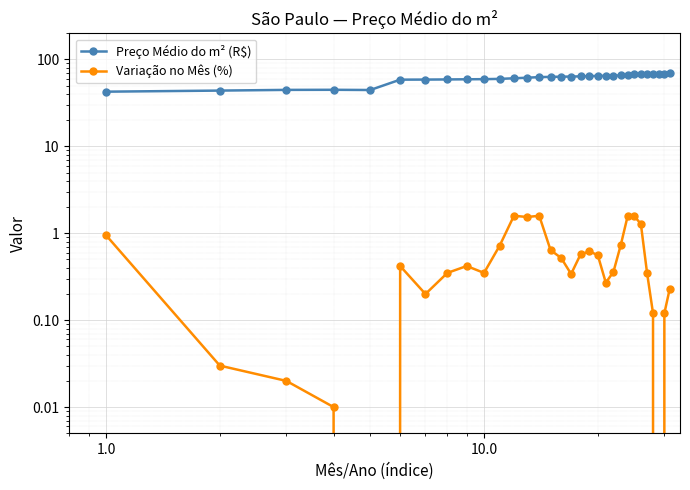

What is the value of the Variação no Mês (%) point at the 8th from the left?

0.3